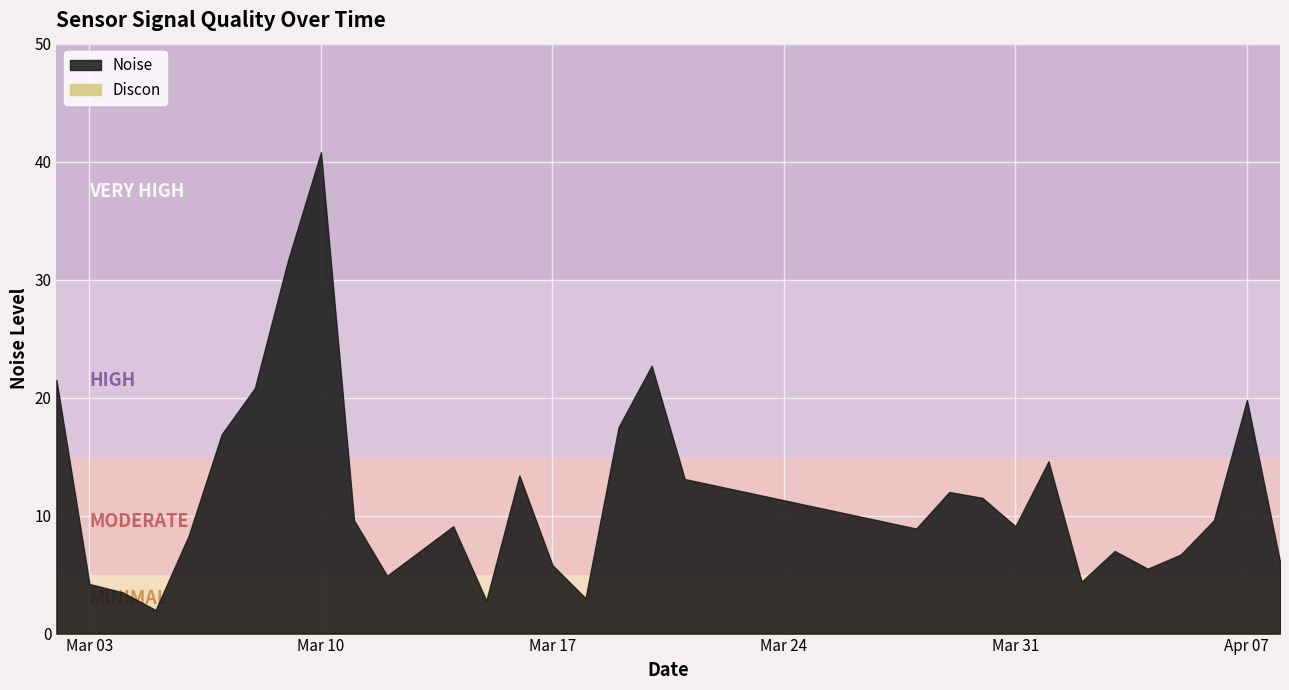

The Noise series shows 8.3 at 20. True or false?

False